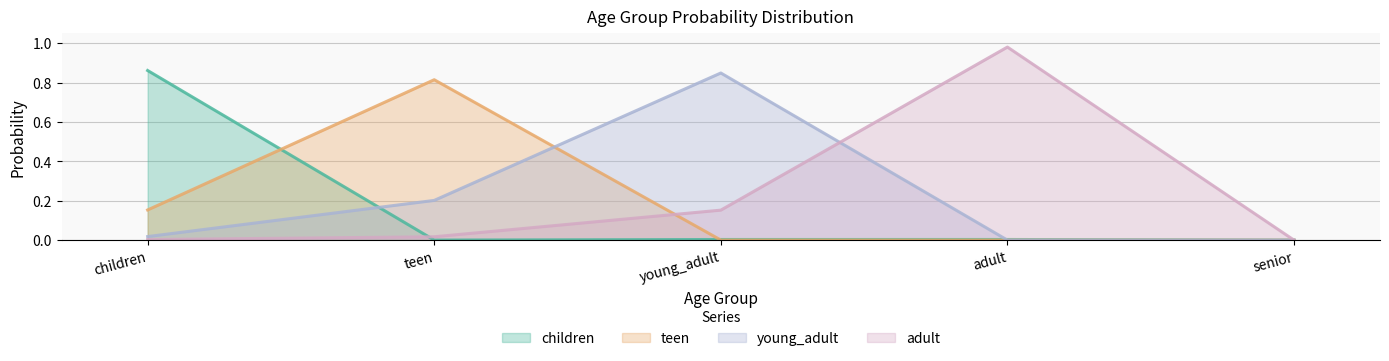

At which label does young_adult reach its minimum?

senior